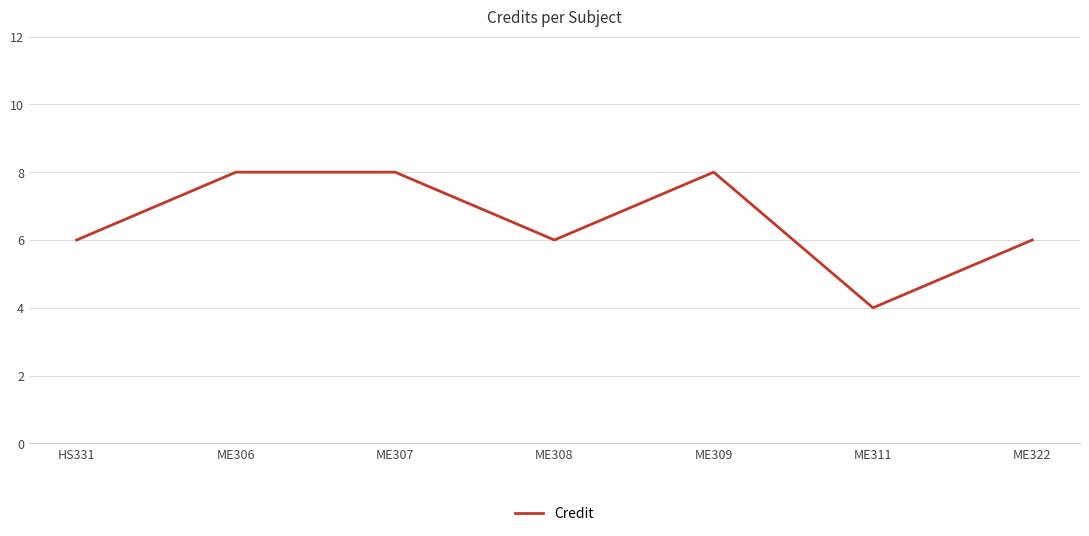

Reading left to right, what are all the values shown in this chart?

HS331=6	ME306=8	ME307=8	ME308=6	ME309=8	ME311=4	ME322=6